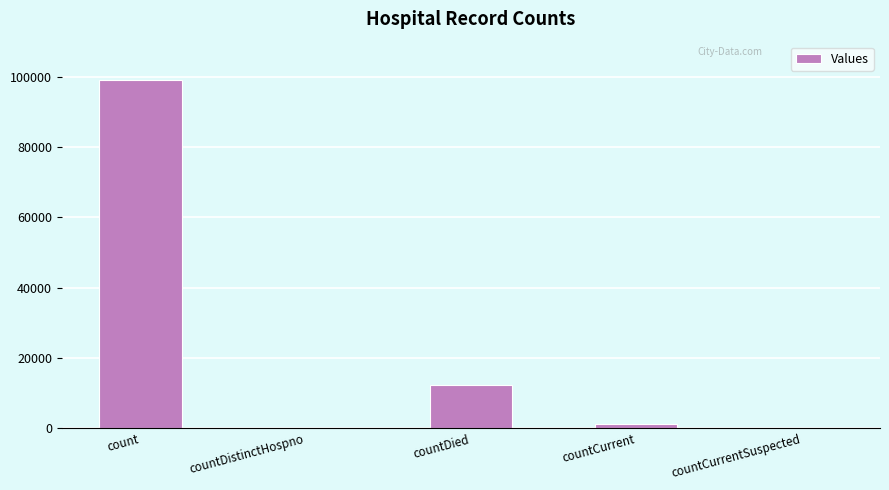

Read the value at countCurrent, to the nearest 50.

1100